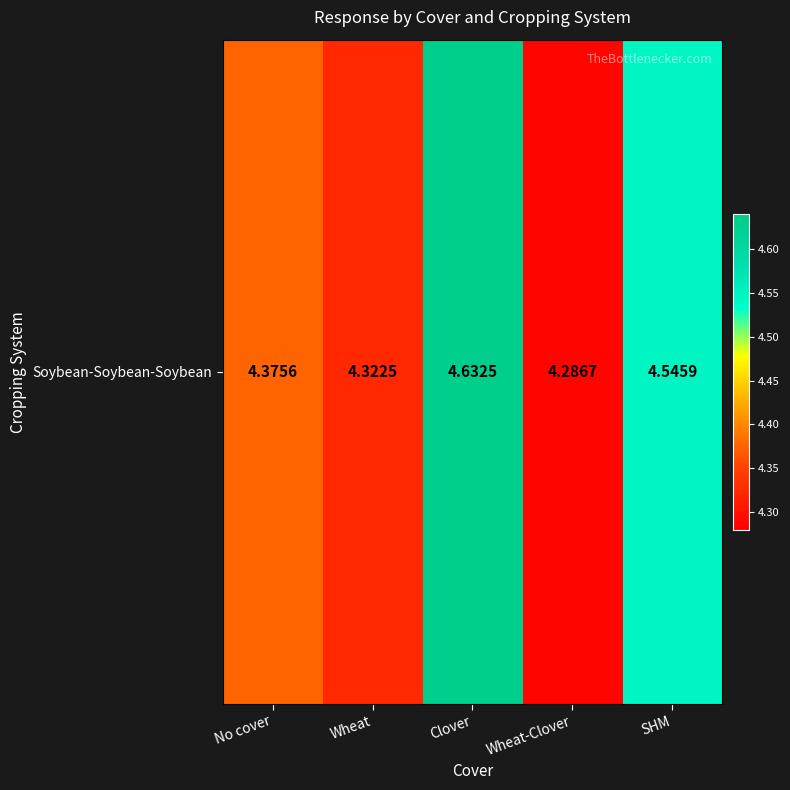

The value at Wheat-Clover is 4.3. True or false?

True